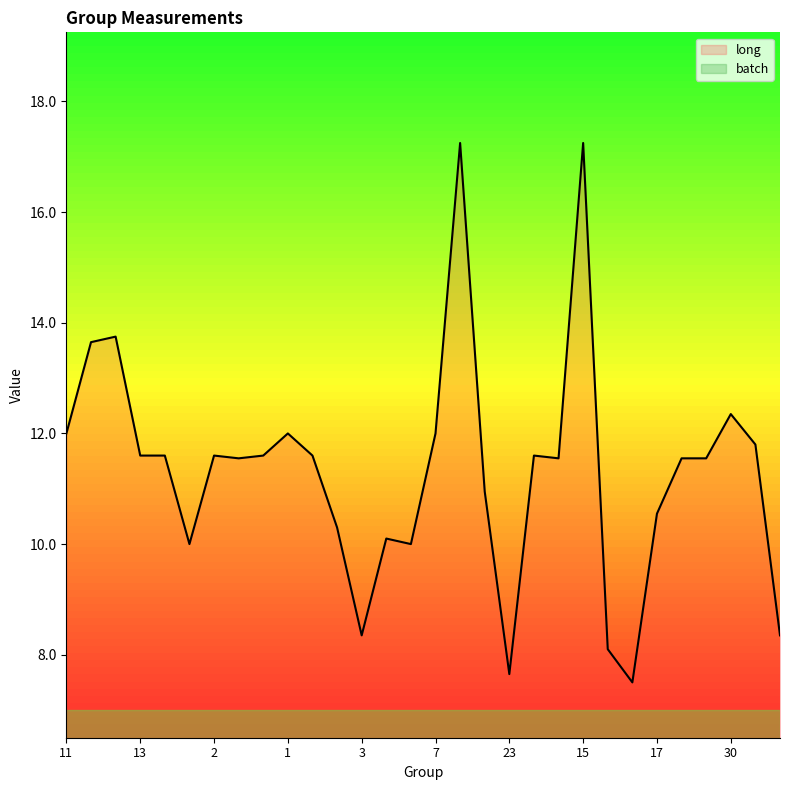

How many points are higher than both their immediate neighbors (excluding endpoints)?

8